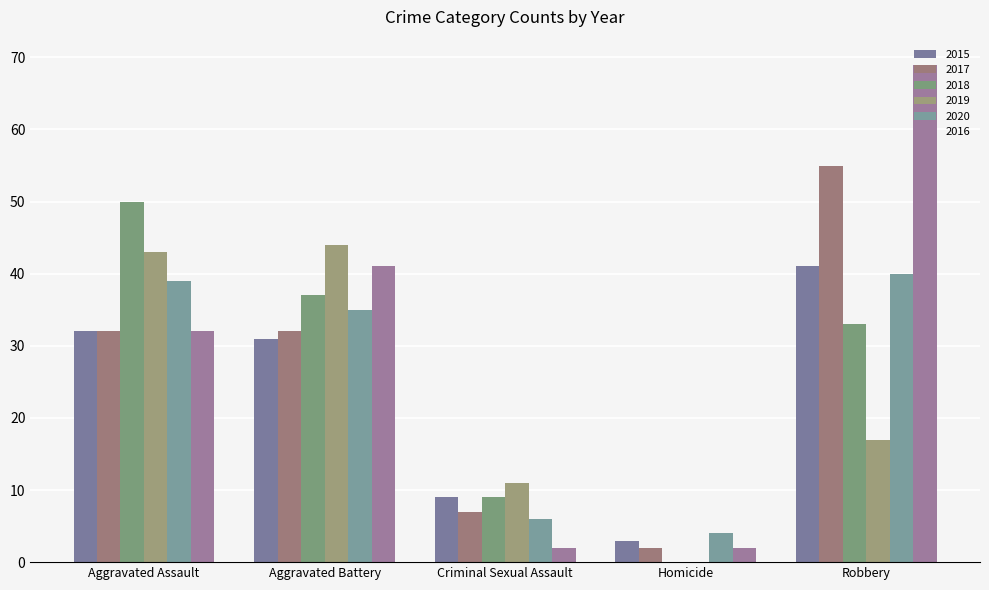

What is the label of the 5th bar from the left?

Robbery